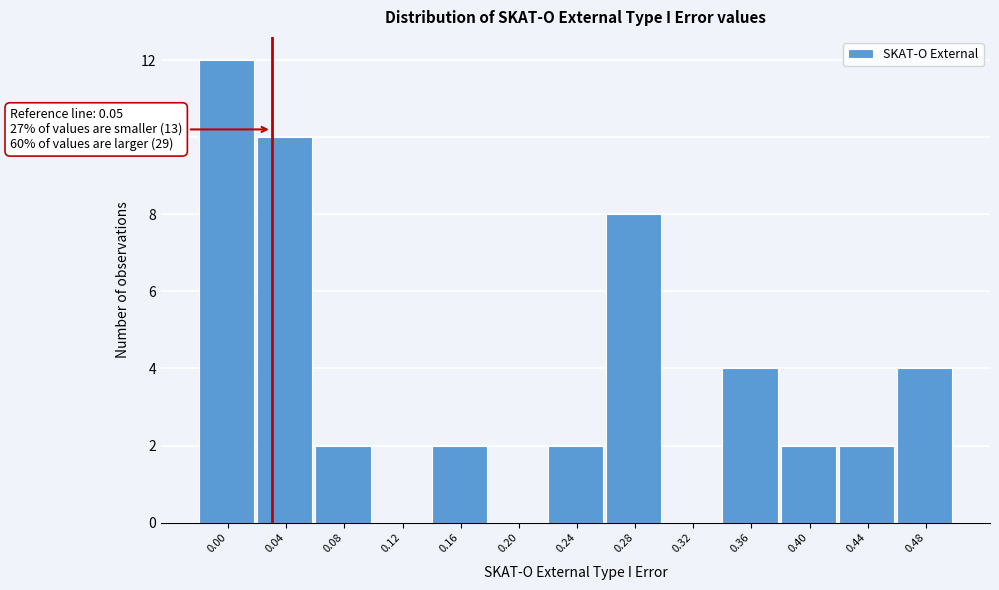

Reading left to right, extract all data points from this chart.

0.00=12	0.04=10	0.08=2	0.12=0	0.16=2	0.20=0	0.24=2	0.28=8	0.32=0	0.36=4	0.40=2	0.44=2	0.48=4